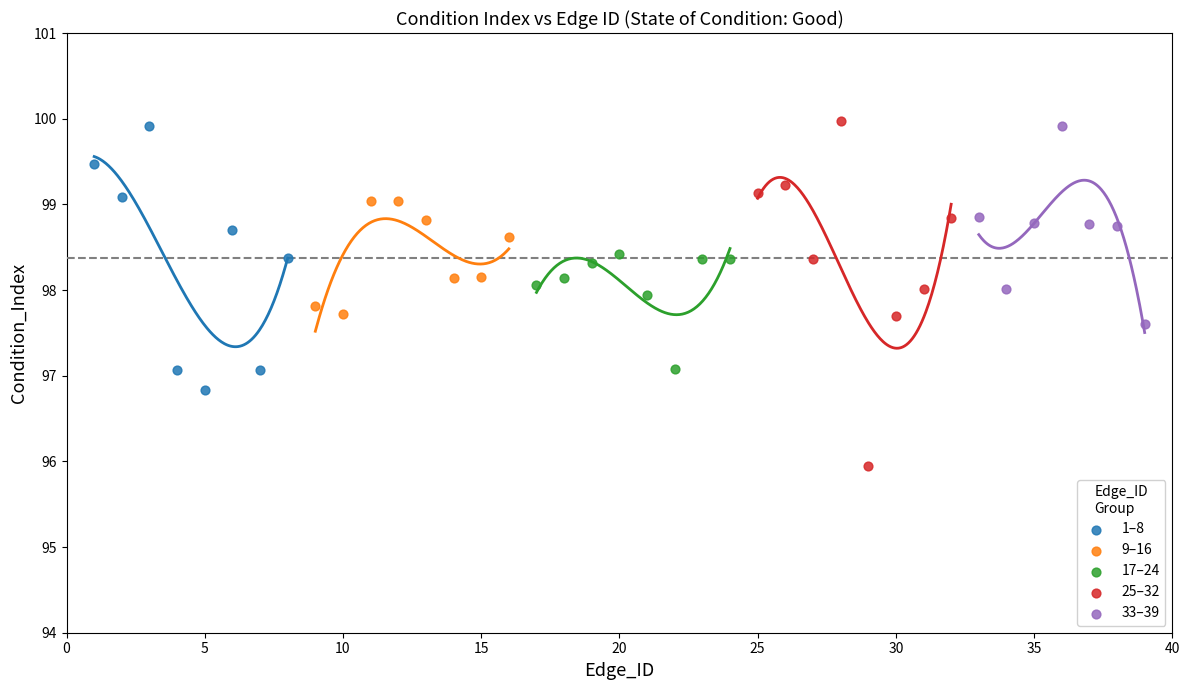

Which series contains the lowest Y value?

25–32